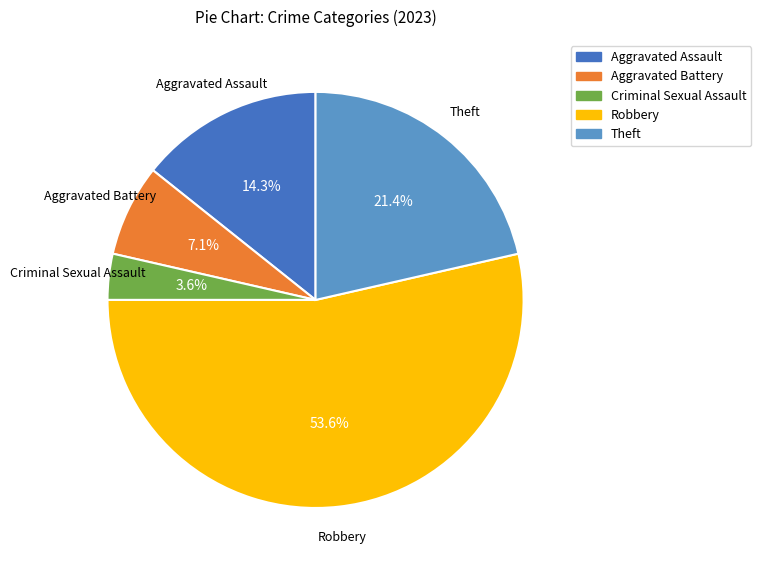

True or false: Aggravated Battery accounts for 7% of the total.

True